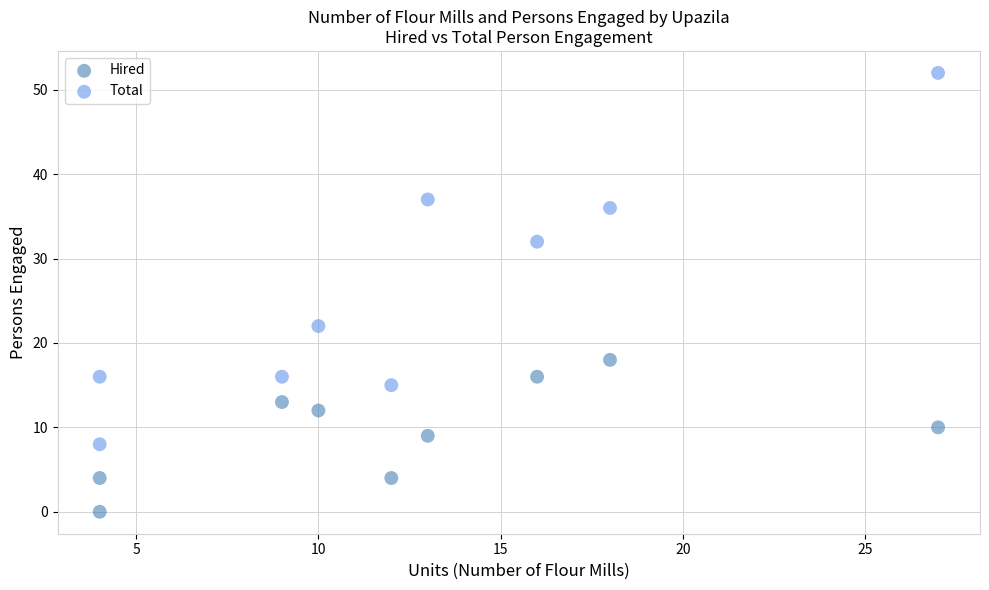

Which series contains the highest Y value?

Total